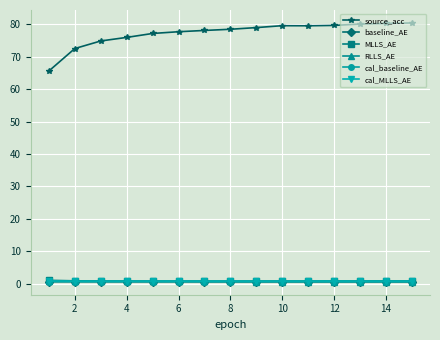

Which series has the widest spread of values?

source_acc